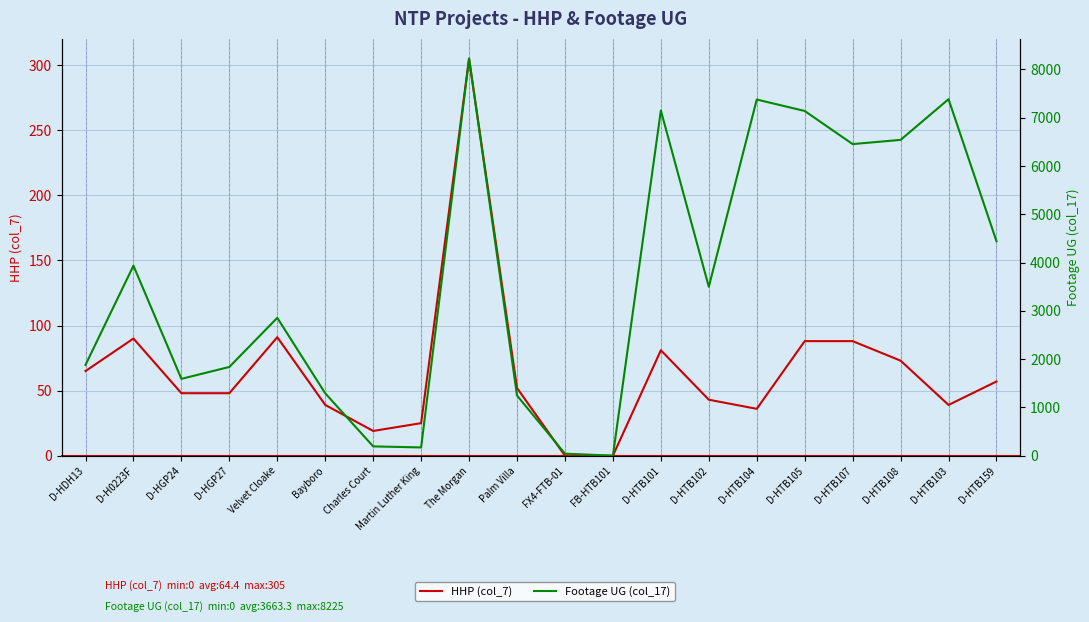

What is the greatest value displayed?

8225